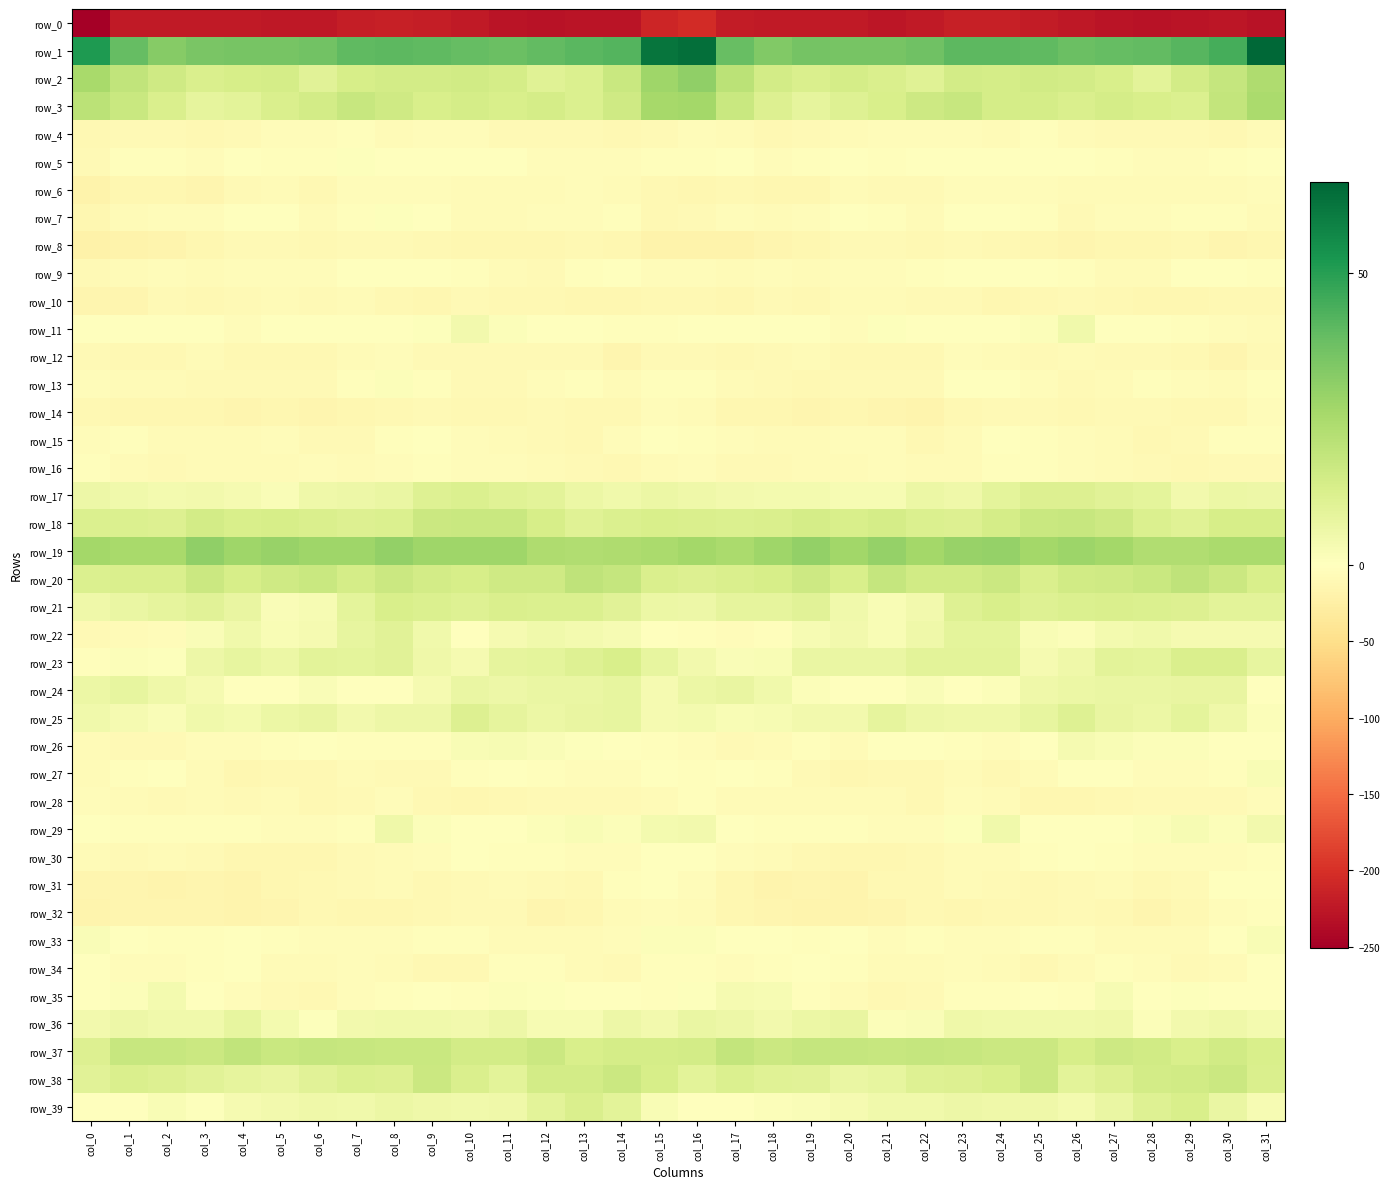

What is the difference between the maximum and minimum values in the row_23 series?

15.3